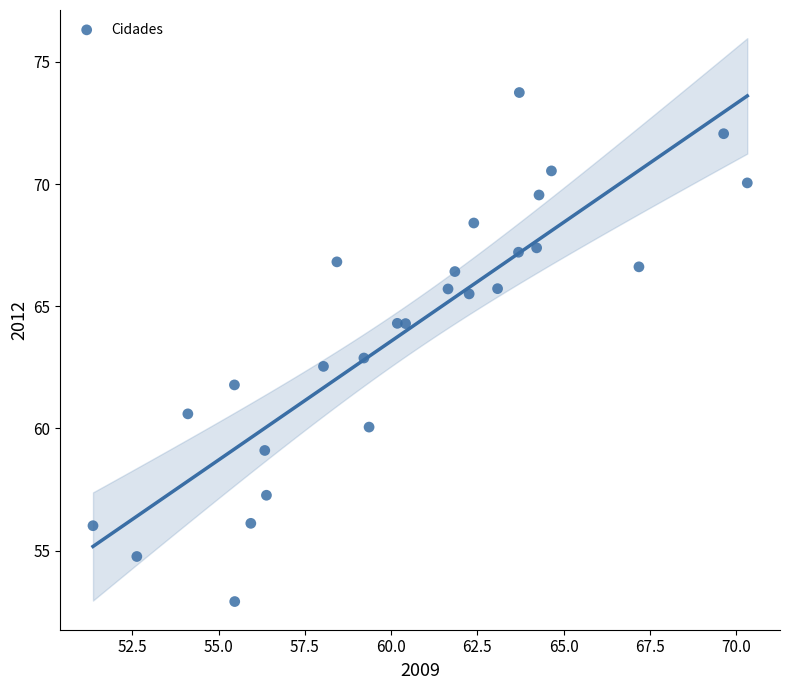

What is the range of X values (max minus min)?

19.0